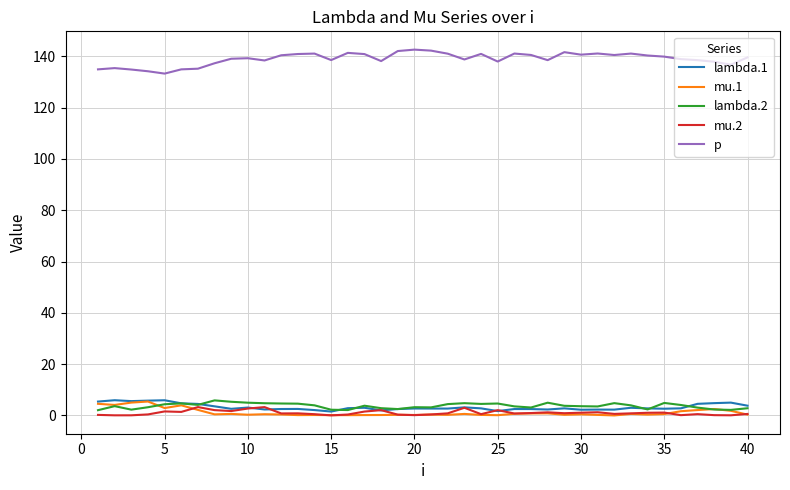

What is the maximum value shown in the chart?

142.6